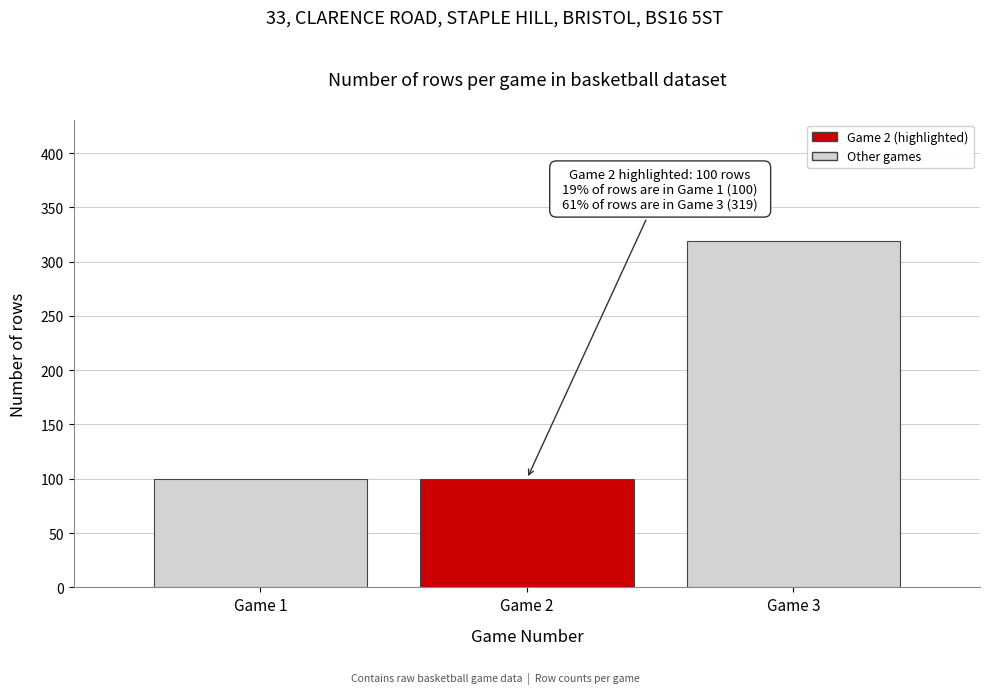

Reading right to left, list all the values displayed in this chart.

319	100	100